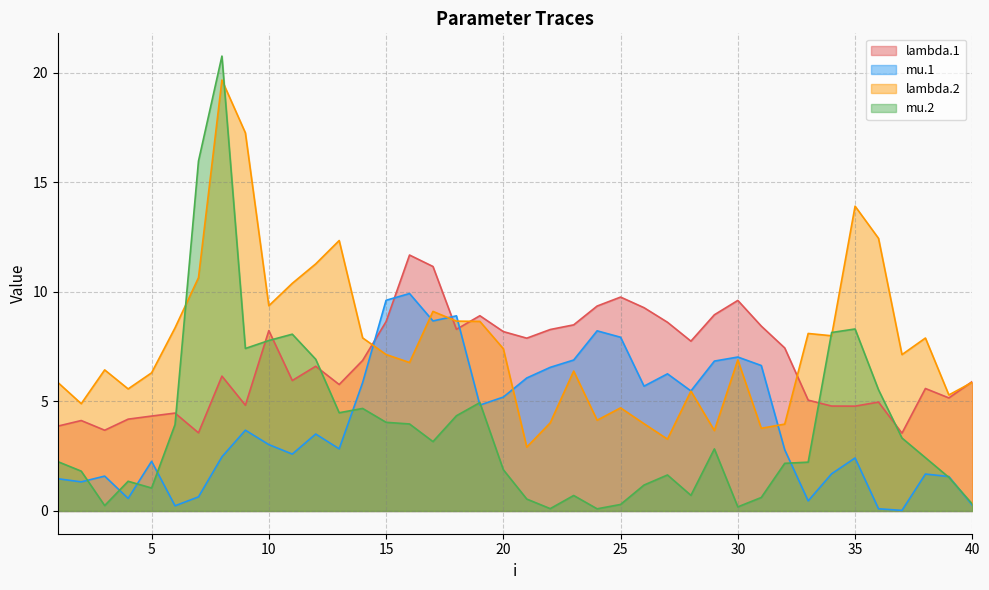

Reading left to right, extract all data points from this chart.

lambda.1: 1=3.9	2=4.1	3=3.7	4=4.2	5=4.3	6=4.5	7=3.6	8=6.2	9=4.8	10=8.2	11=6.0	12=6.6	13=5.8	14=6.9	15=8.6	16=11.7	17=11.2	18=8.3	19=8.9	20=8.2	21=7.9	22=8.3	23=8.5	24=9.4	25=9.8	26=9.3	27=8.6	28=7.8	29=9.0	30=9.6	31=8.4	32=7.4	33=5.1	34=4.8	35=4.8	36=5.0	37=3.6	38=5.6	39=5.2	40=5.9
mu.1: 1=1.5	2=1.3	3=1.6	4=0.6	5=2.3	6=0.2	7=0.6	8=2.5	9=3.7	10=3.0	11=2.6	12=3.5	13=2.8	14=5.9	15=9.6	16=9.9	17=8.7	18=8.9	19=4.8	20=5.2	21=6.1	22=6.6	23=6.9	24=8.2	25=7.9	26=5.7	27=6.3	28=5.5	29=6.8	30=7.0	31=6.6	32=2.8	33=0.5	34=1.7	35=2.4	36=0.1	37=0.0	38=1.7	39=1.6	40=0.3
lambda.2: 1=5.9	2=4.9	3=6.4	4=5.6	5=6.3	6=8.4	7=10.7	8=19.7	9=17.3	10=9.4	11=10.4	12=11.3	13=12.3	14=7.9	15=7.1	16=6.8	17=9.1	18=8.7	19=8.7	20=7.4	21=2.9	22=4.0	23=6.4	24=4.1	25=4.7	26=4.0	27=3.3	28=5.5	29=3.7	30=6.9	31=3.8	32=4.0	33=8.1	34=8.0	35=13.9	36=12.4	37=7.1	38=7.9	39=5.3	40=5.9
mu.2: 1=2.3	2=1.8	3=0.2	4=1.4	5=1.0	6=3.9	7=16.0	8=20.8	9=7.4	10=7.8	11=8.1	12=6.9	13=4.5	14=4.7	15=4.0	16=4.0	17=3.2	18=4.3	19=4.9	20=1.9	21=0.5	22=0.1	23=0.7	24=0.1	25=0.3	26=1.2	27=1.6	28=0.7	29=2.8	30=0.2	31=0.6	32=2.2	33=2.2	34=8.1	35=8.3	36=5.5	37=3.3	38=2.4	39=1.5	40=0.3